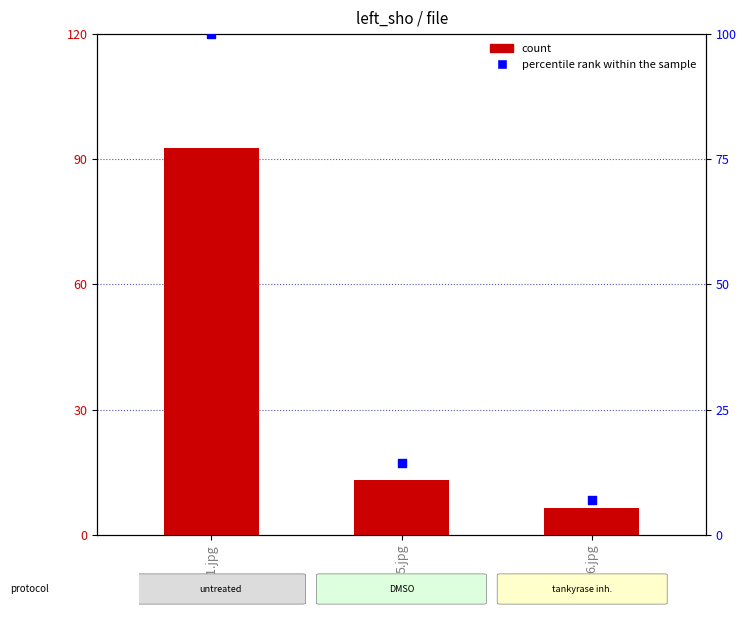

Which series reaches the minimum Y coordinate?

left_sho